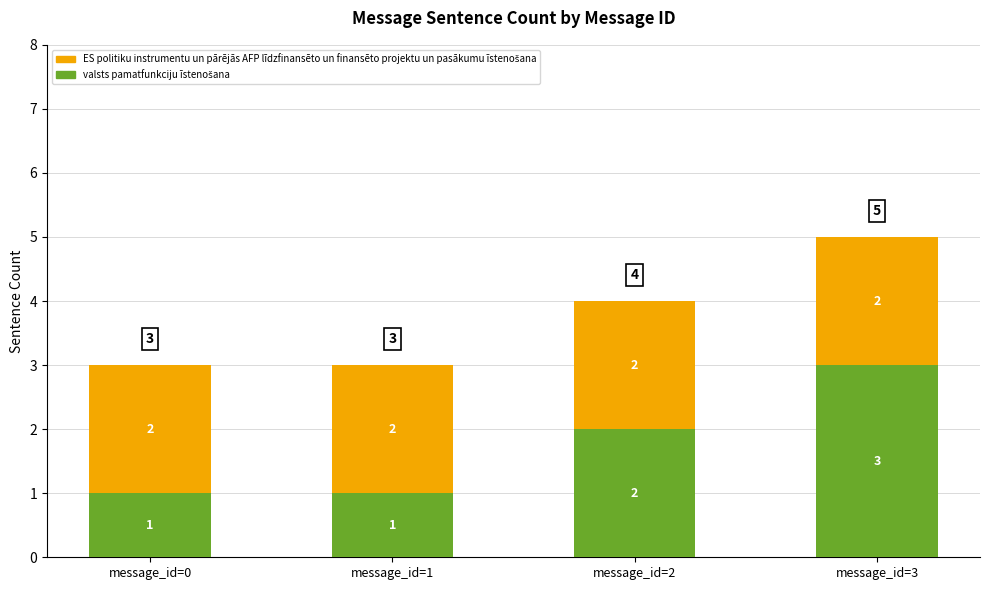

What is the total value across all series at message_id=3?

5